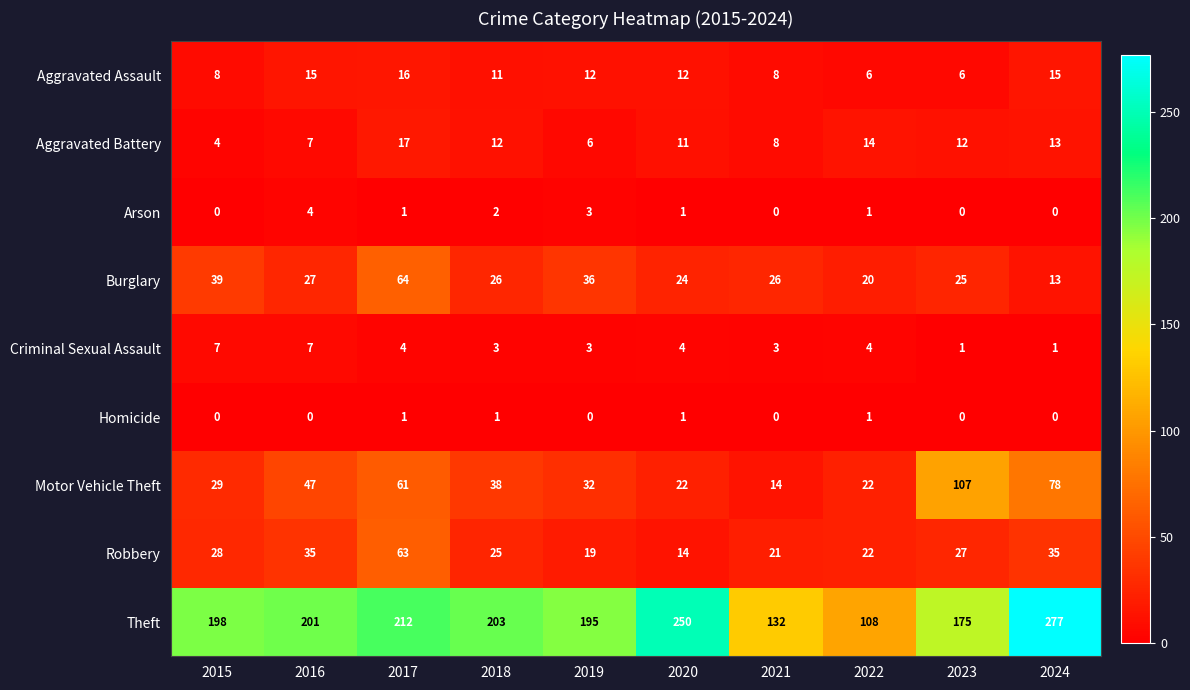

What is the greatest value displayed?

277